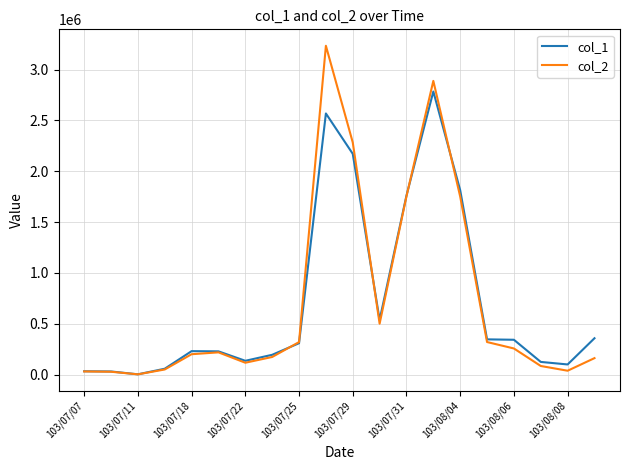

Which series has the largest range (max minus min)?

col_2